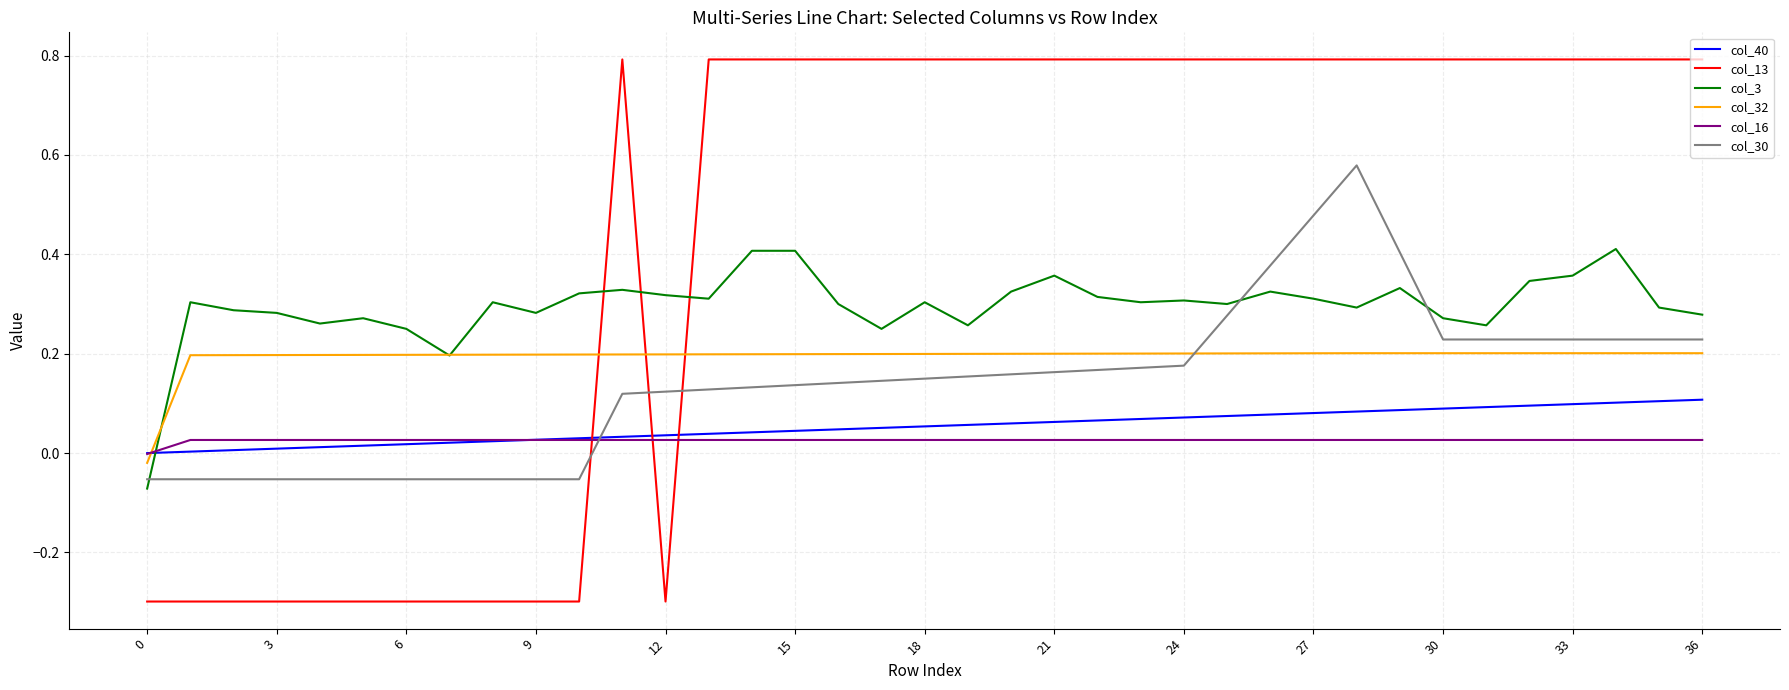

List the series in order of their peak value, highest first.

col_13, col_30, col_3, col_32, col_40, col_16